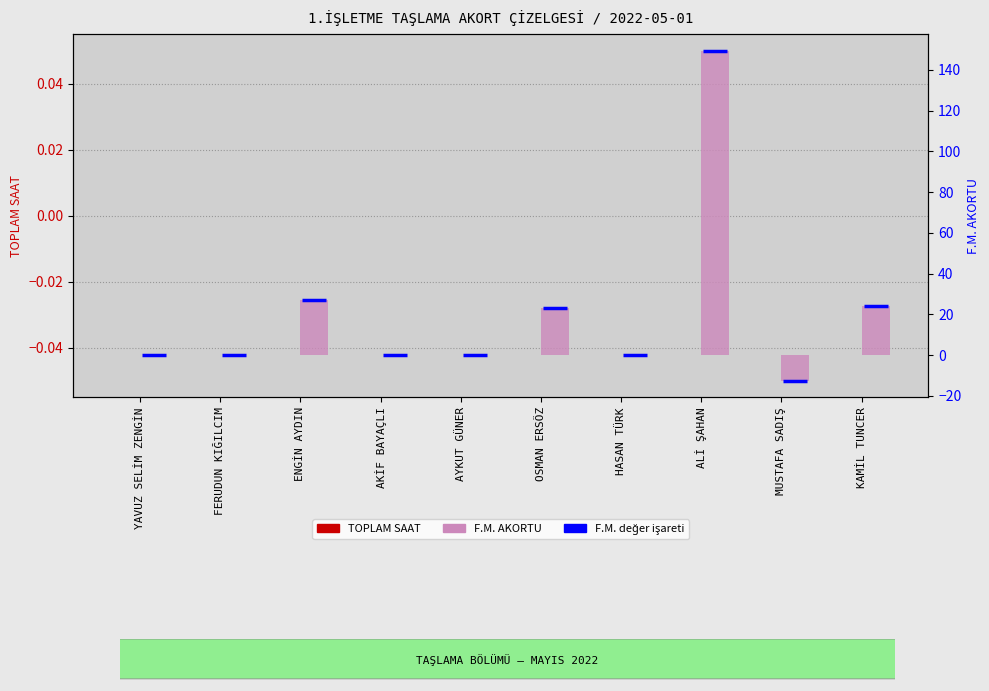

What position from the right is FERUDUN KIĞILCIM?

9